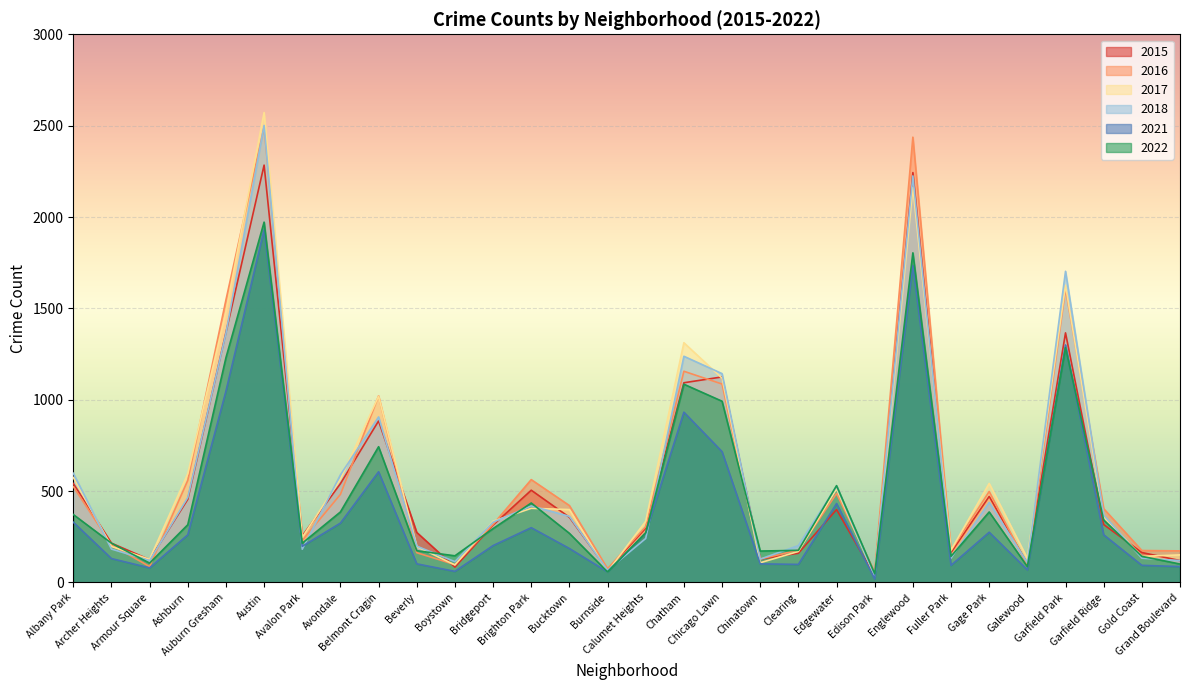

What is the label of the 25th point from the left?

Gage Park